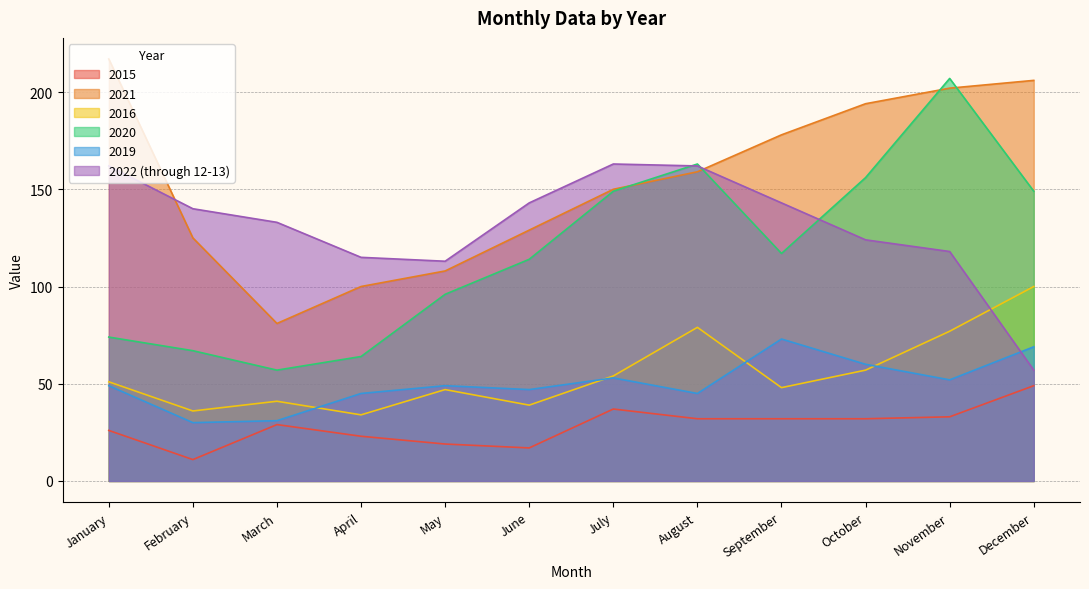

Read the 2022 (through 12-13) value at March, to the nearest 5.

135